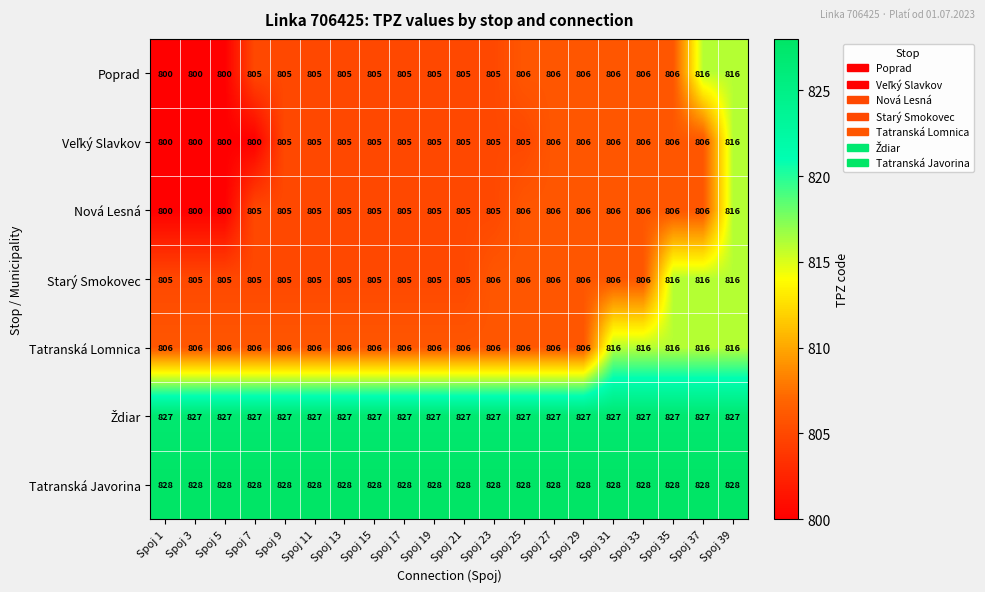

What is the spread (max minus min) of values at Spoj 31?

22